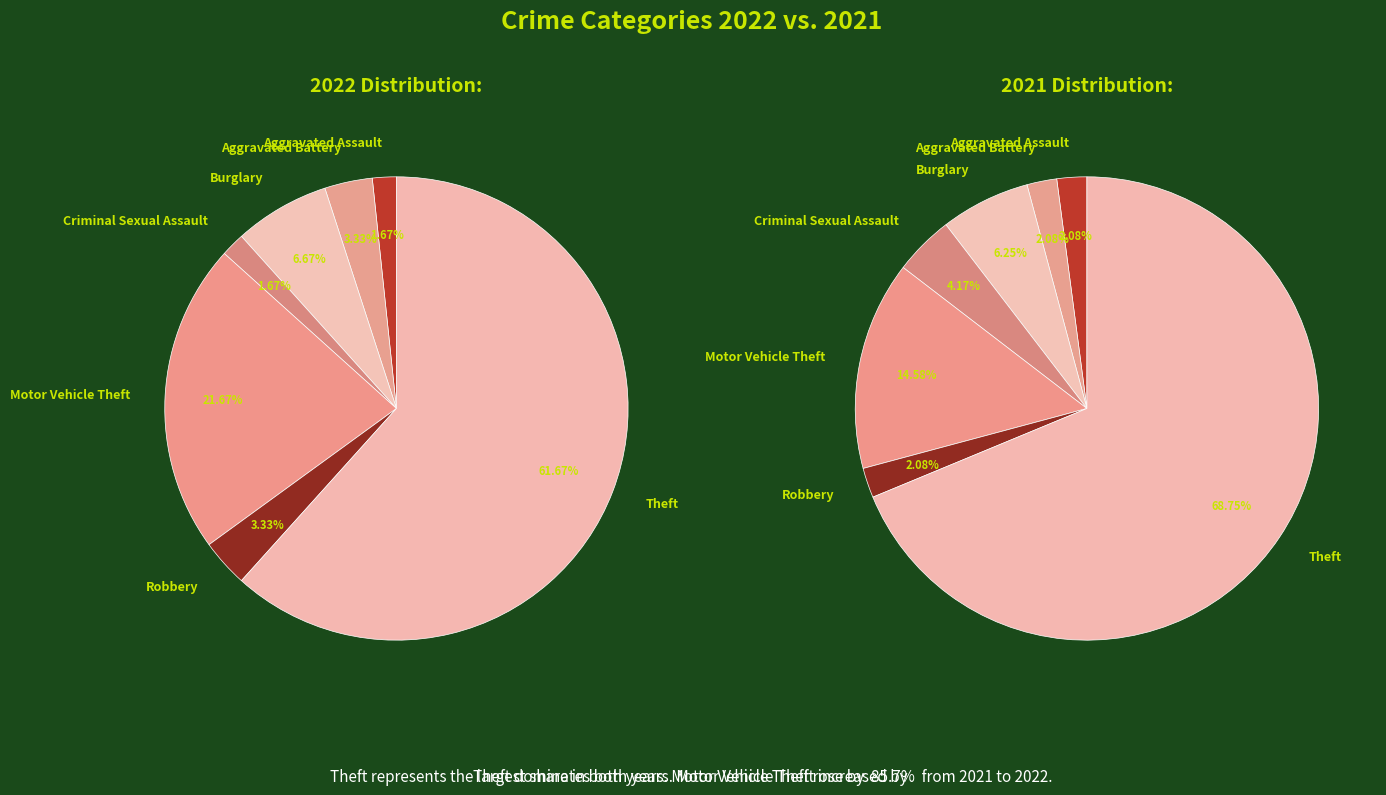

Rank the categories by values_2022 value from highest to lowest.

Theft, Motor Vehicle Theft, Burglary, Aggravated Battery, Robbery, Aggravated Assault, Criminal Sexual Assault